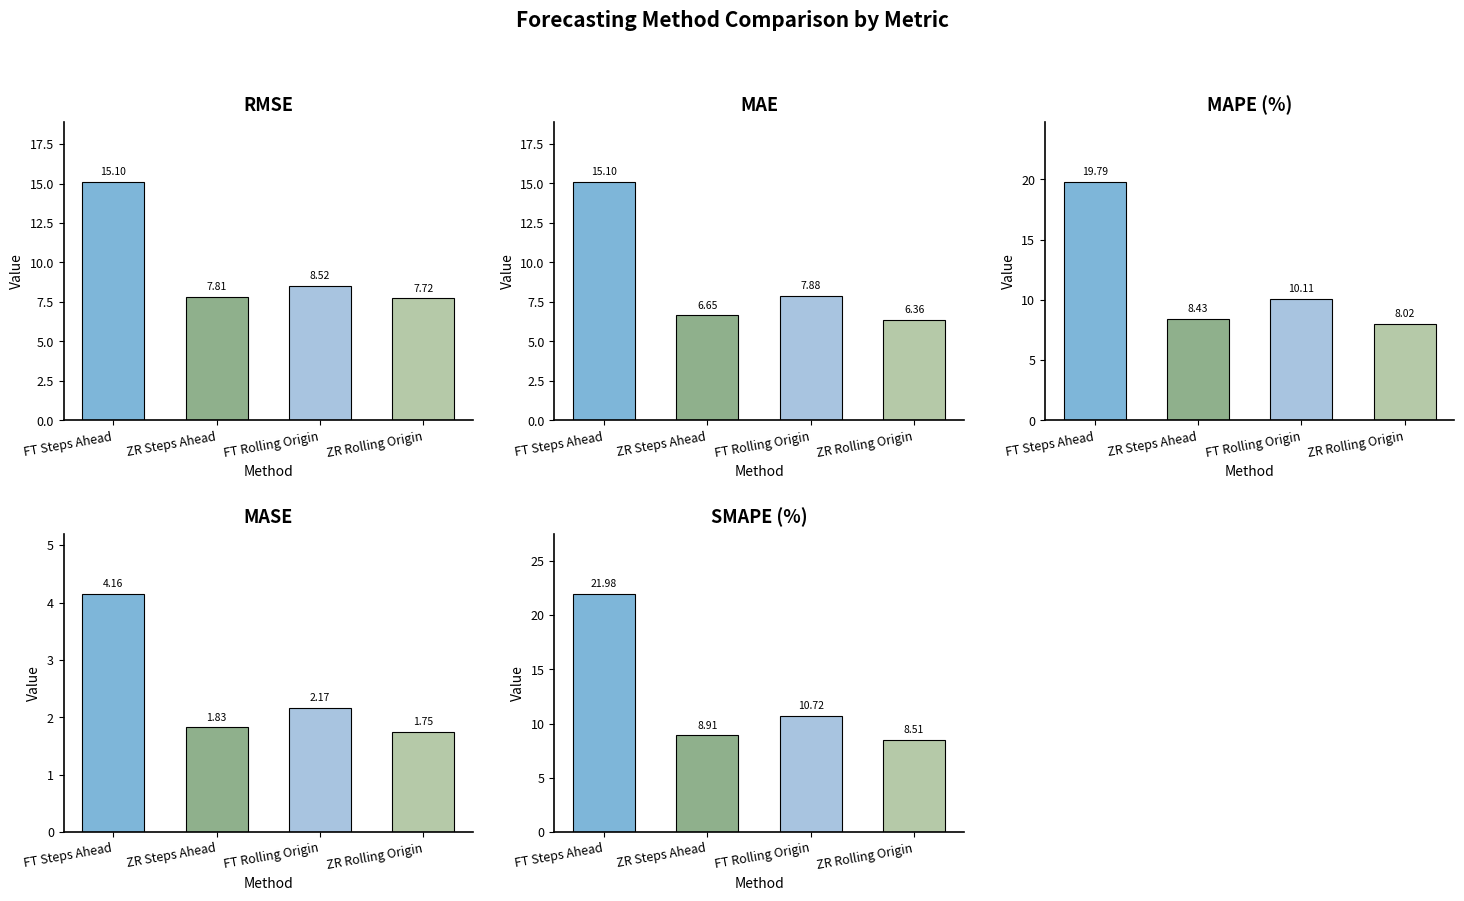

Count the number of data series in this chart.

5